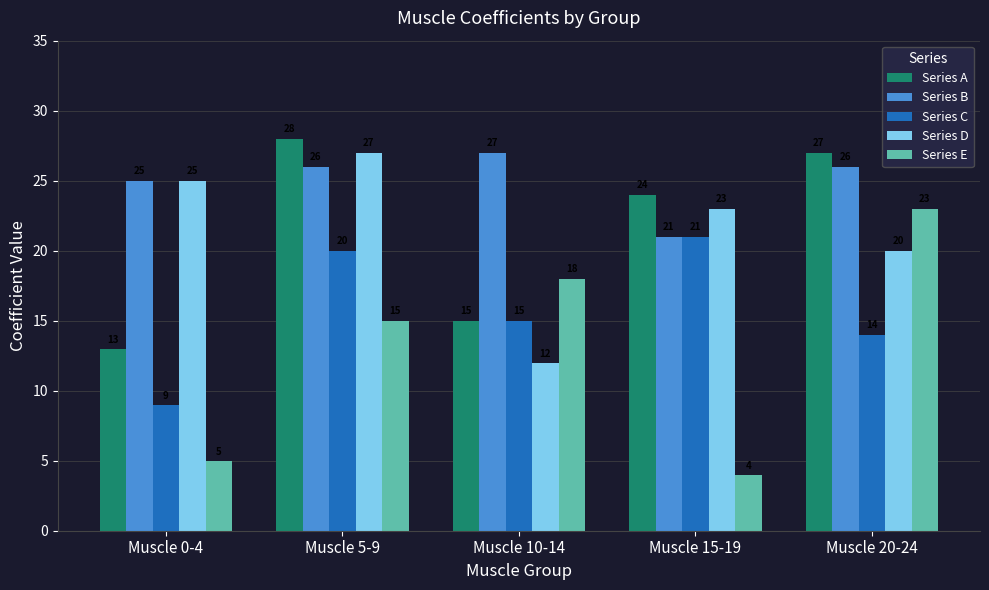

How many bars are there in each group?

5